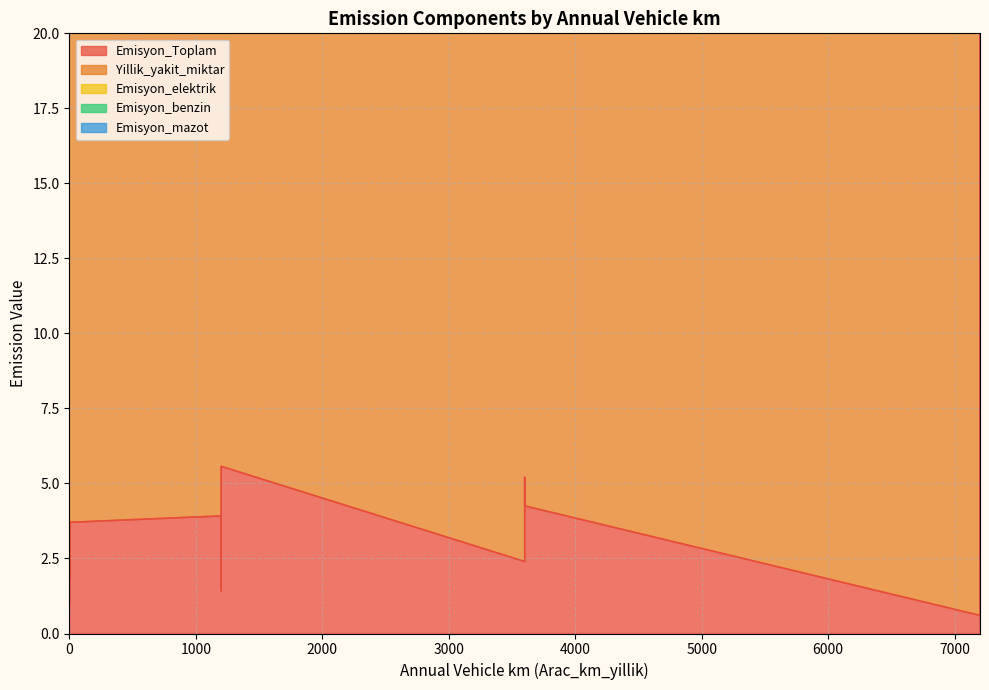

How many lines are shown in the chart?

5